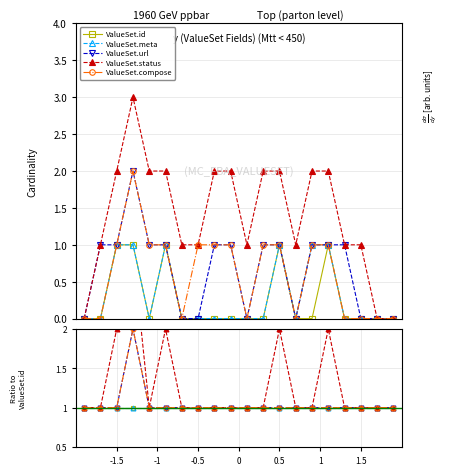

True or false: ValueSet.id and ValueSet.url intersect in this chart.

False